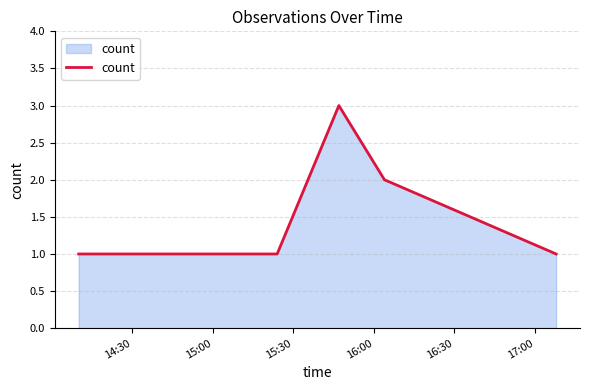

What is the maximum value shown in the chart?

3